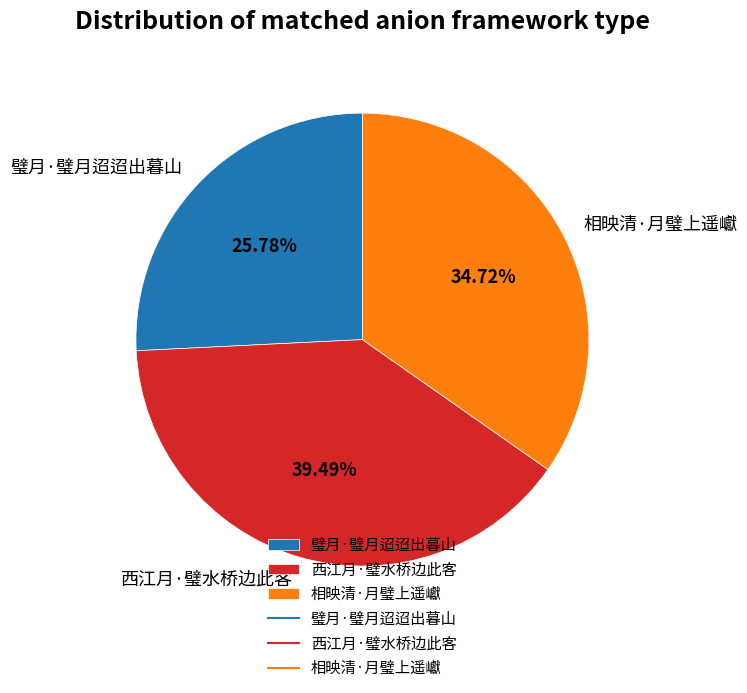

Which category has the biggest portion of the pie?

西江月·璧水桥边此客